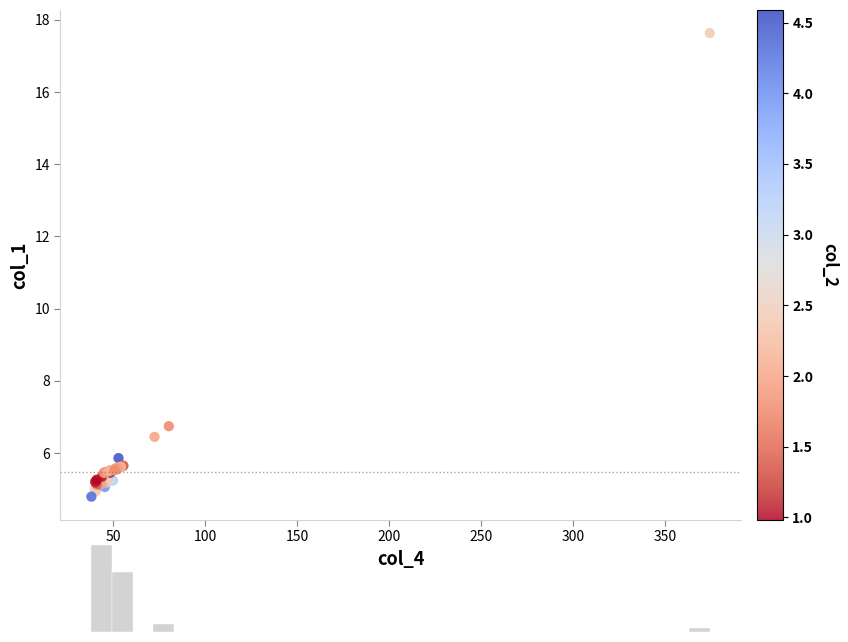

What Y value in the scatter plot is closest to 11?

6.7